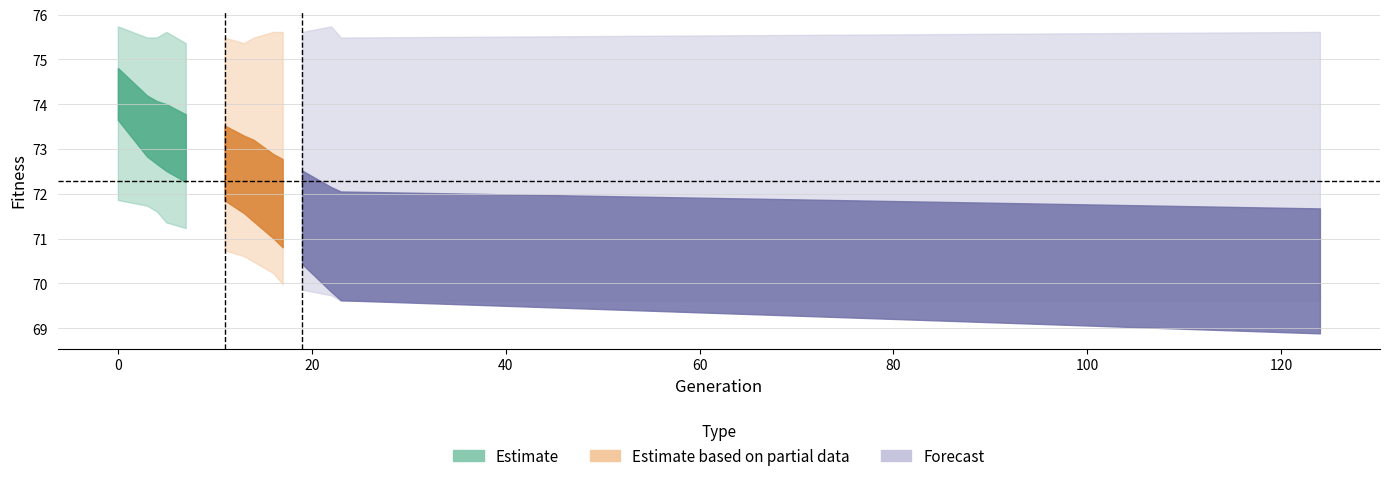

Is it true that max equals 75.6 at 5?

True